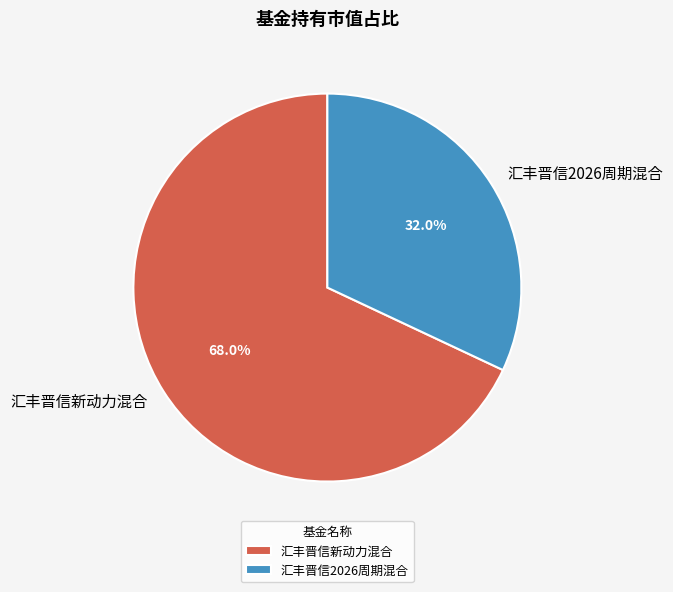

True or false: 汇丰晋信2026周期混合 accounts for 45% of the total.

False